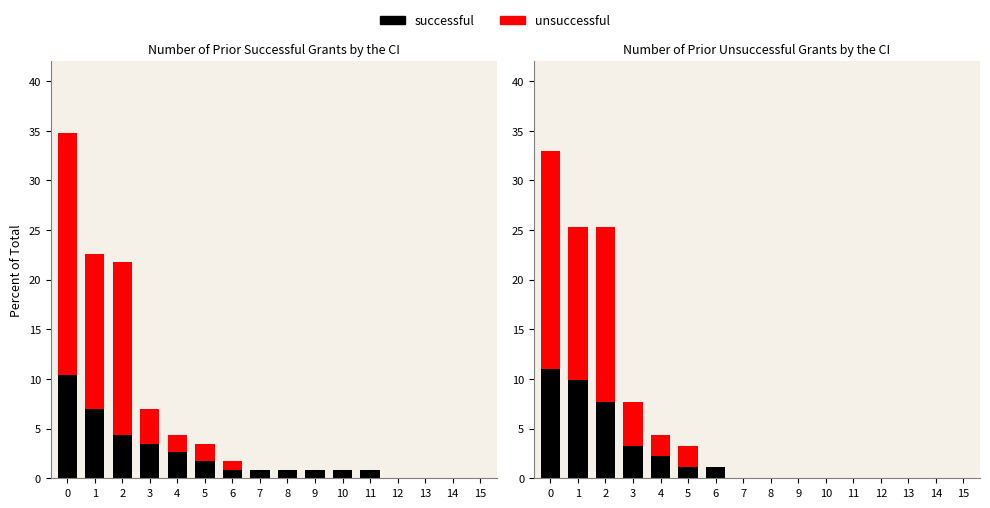

At how many categories does at least one series exceed 13?

3